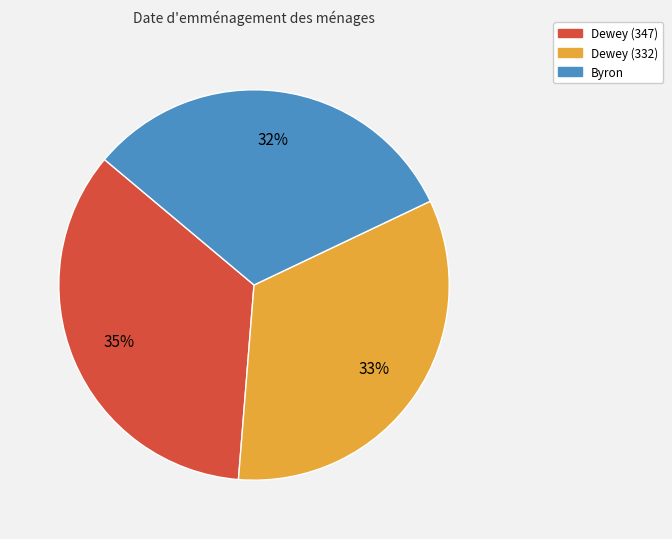

Is it true that Dewey (347) is 26% of the pie?

False